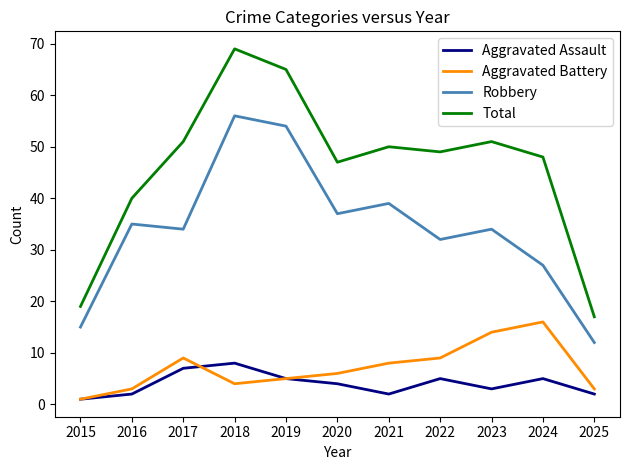

The Total series shows 49 at 2022. True or false?

True